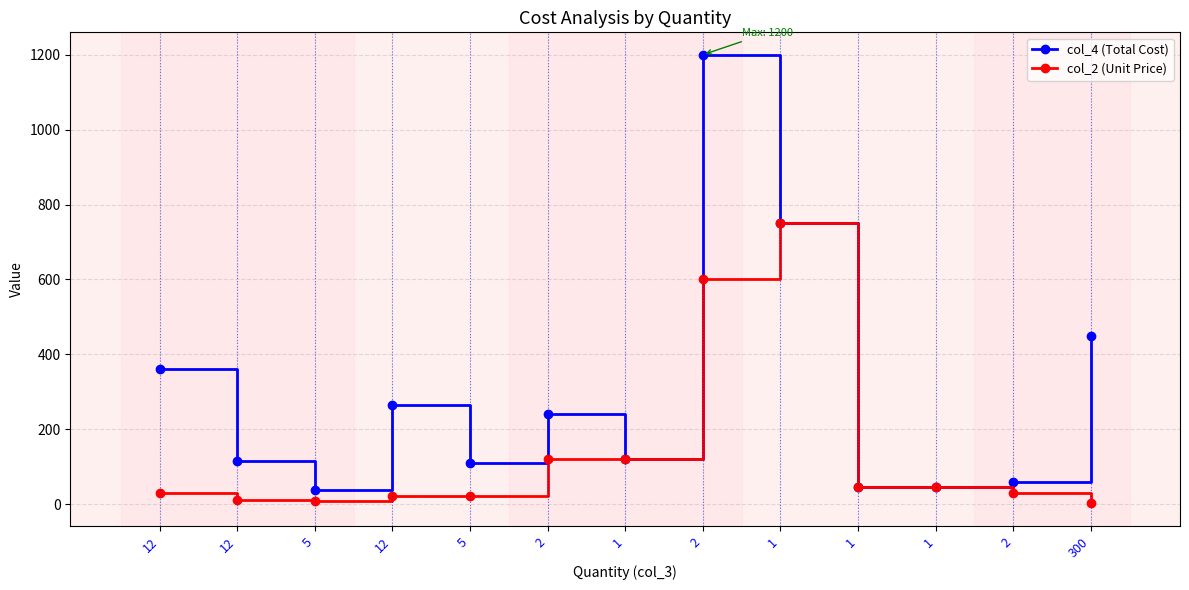

True or false: col_4 (Total Cost) and col_2 (Unit Price) cross at least once.

False